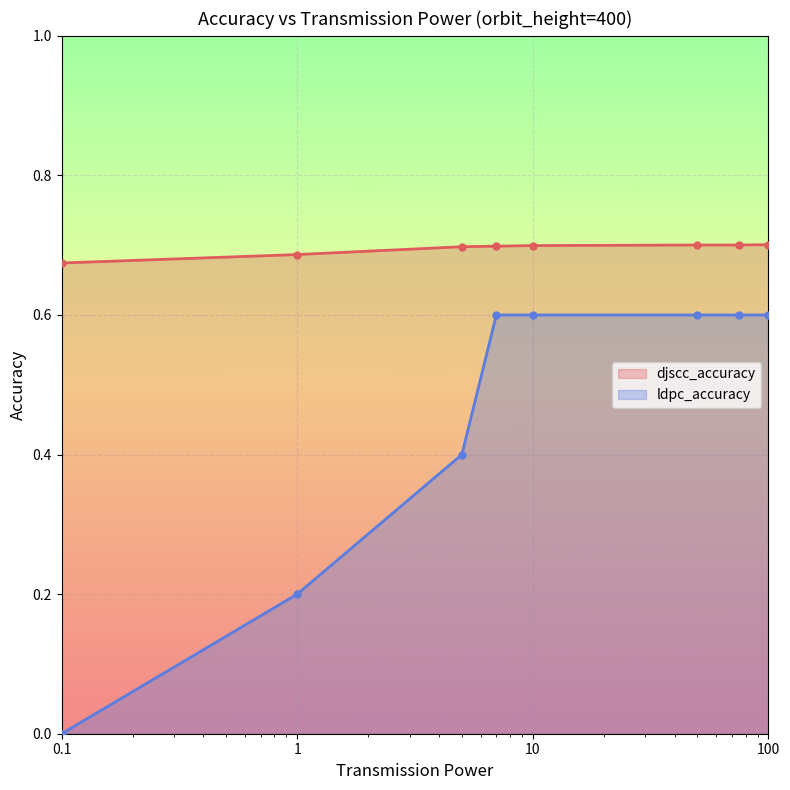

What is the difference between the second highest and second lowest values in the ldpc_accuracy series?

0.4